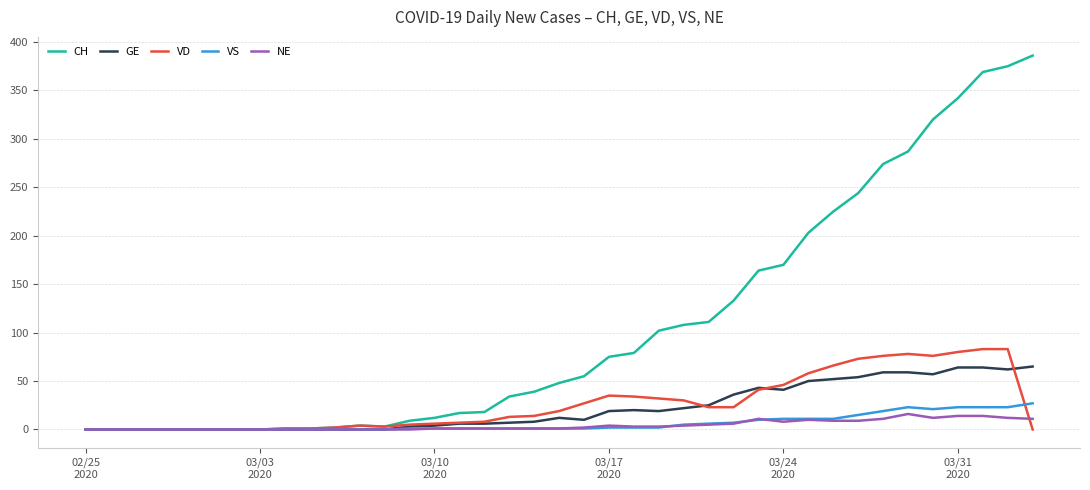

Which series has the largest total across all categories?

CH